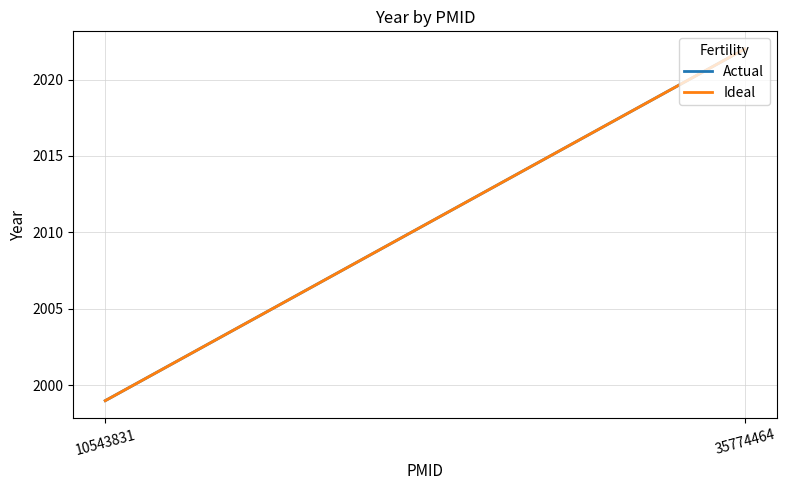

Which series has the largest range (max minus min)?

Actual